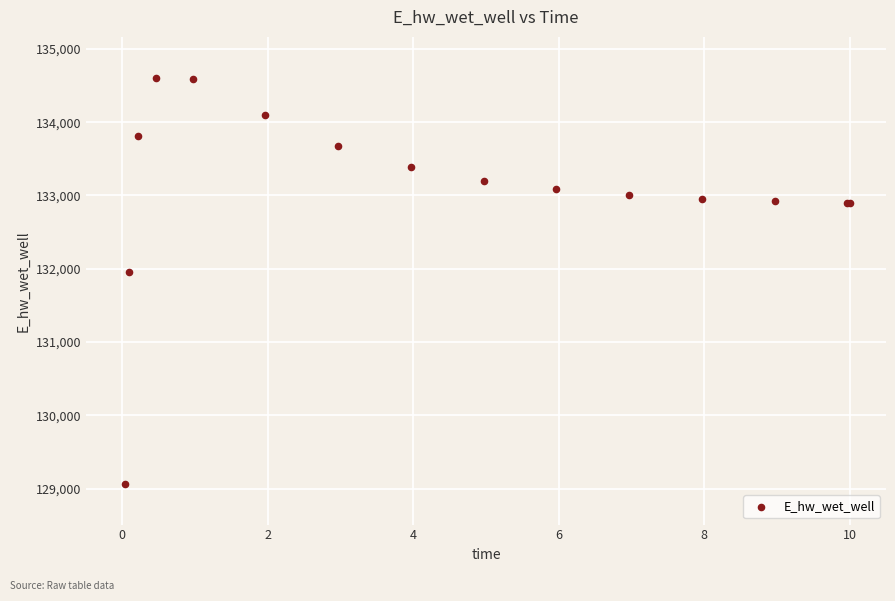

What Y value in the scatter plot is closest to 131836?

131957.1